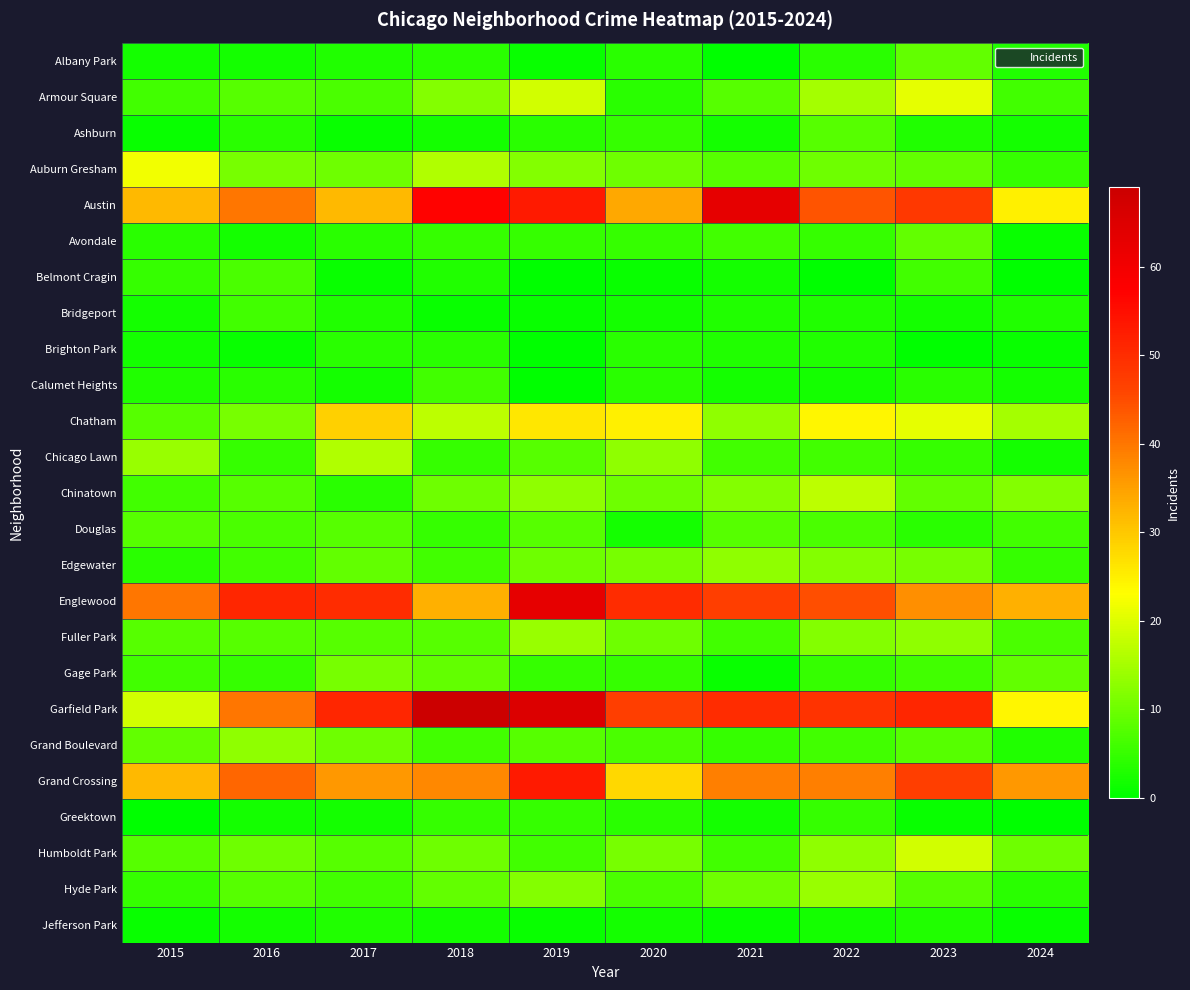

At which category is the sum across all series the highest?

2019